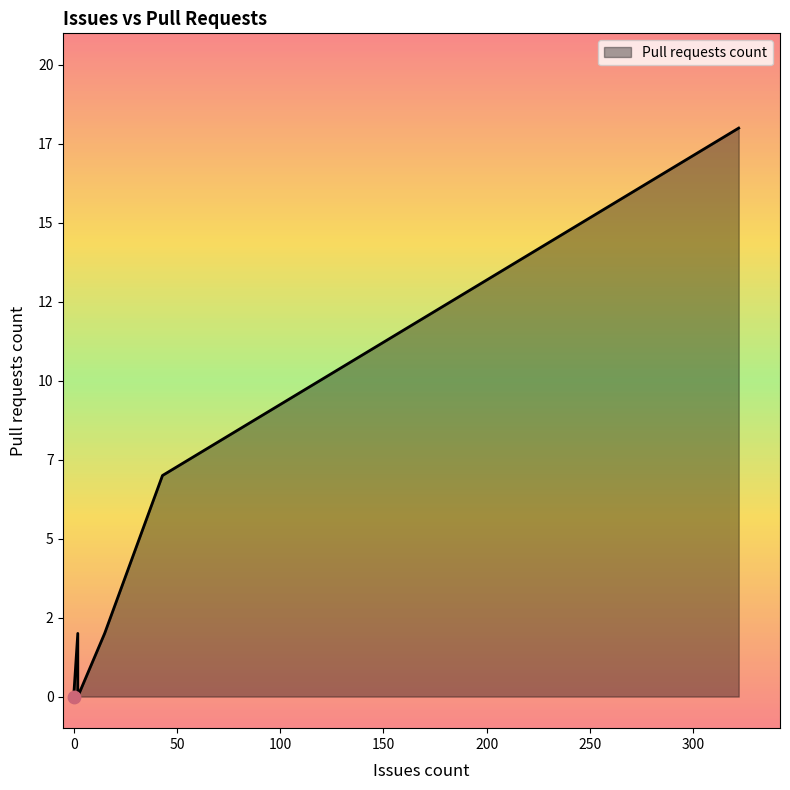

What is the change in value from 0 to 2?

+2